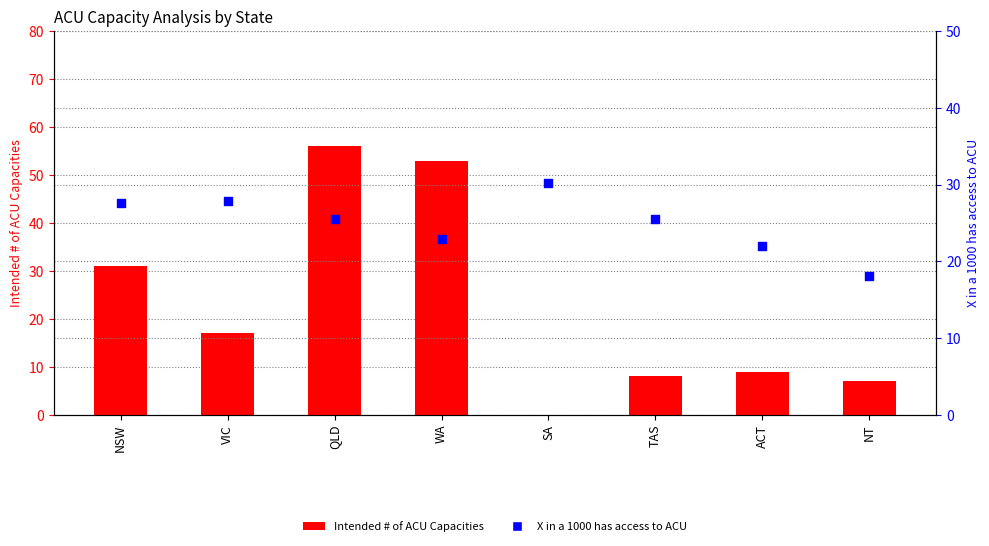

What is the total value across all series at TAS?

33.5